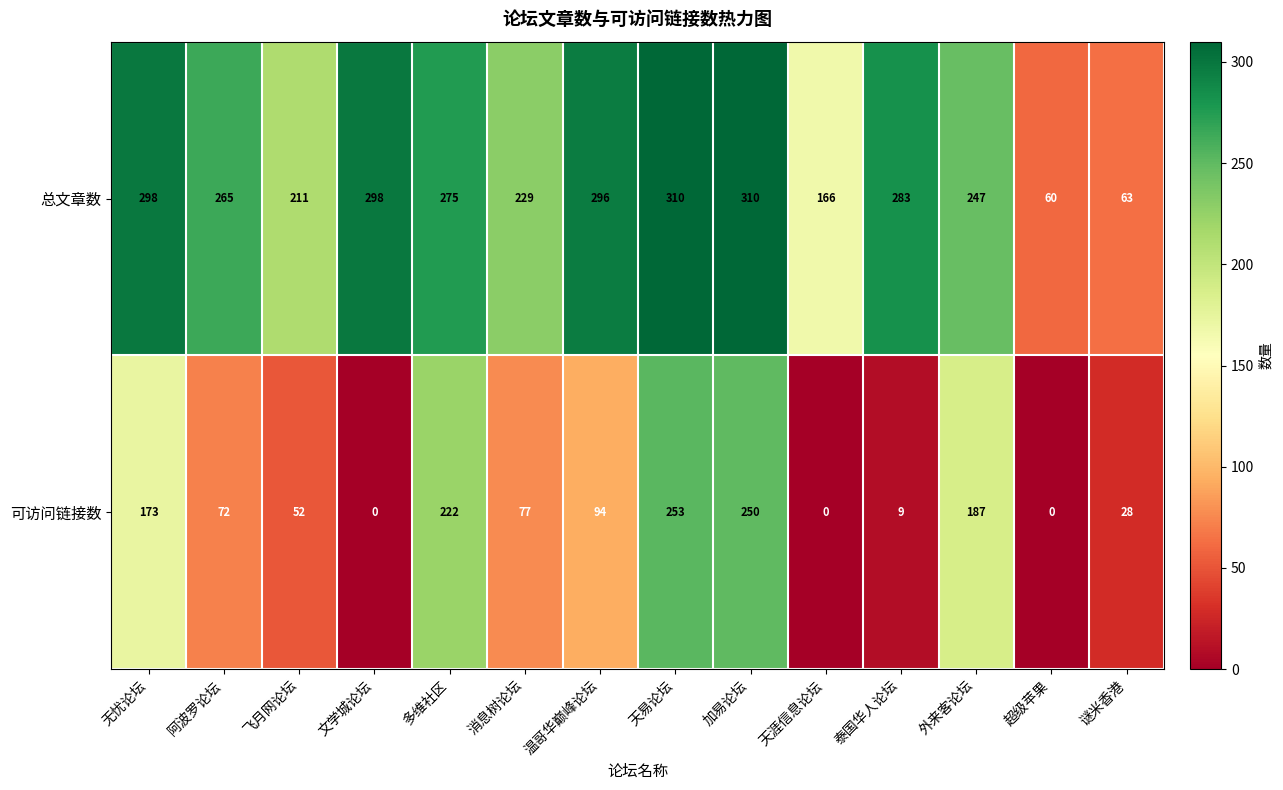

List the series in order of their overall mean, lowest first.

可访问链接数, 总文章数